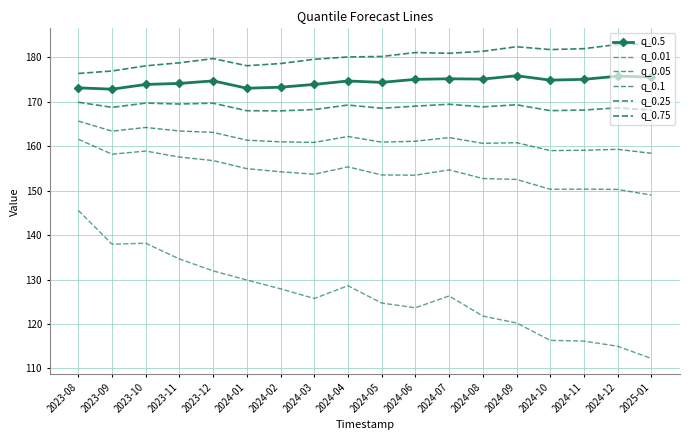

What is the total value across all series at 2023-10?

983.0